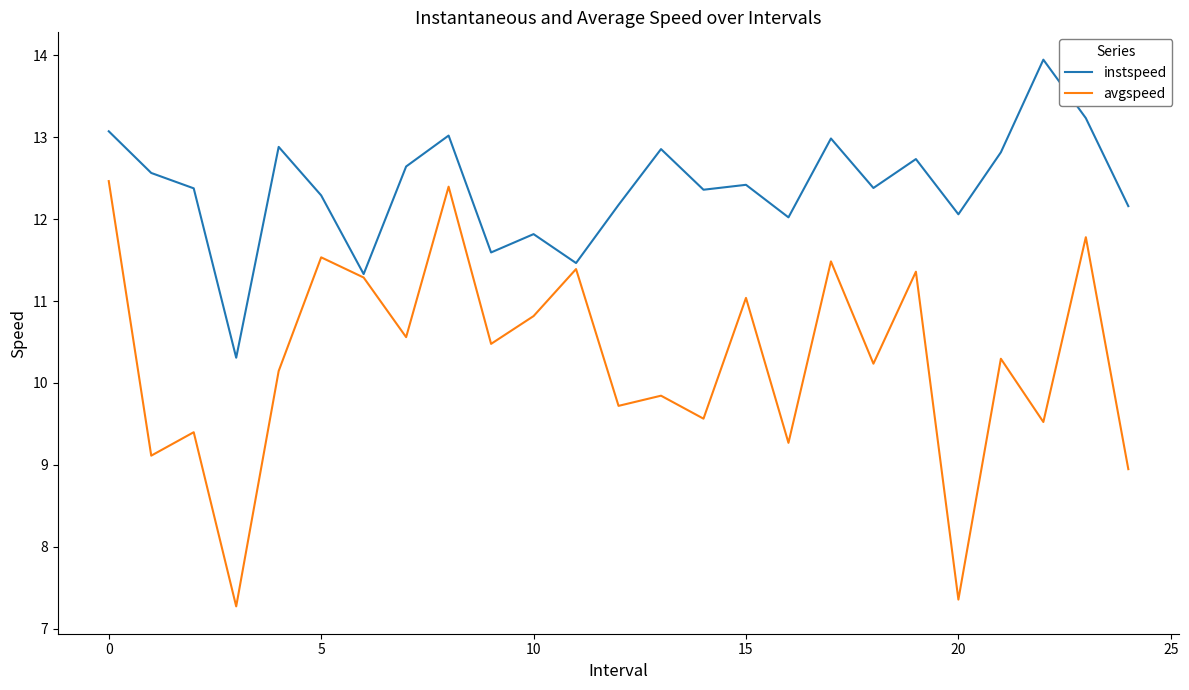

What is the greatest value displayed?

13.9